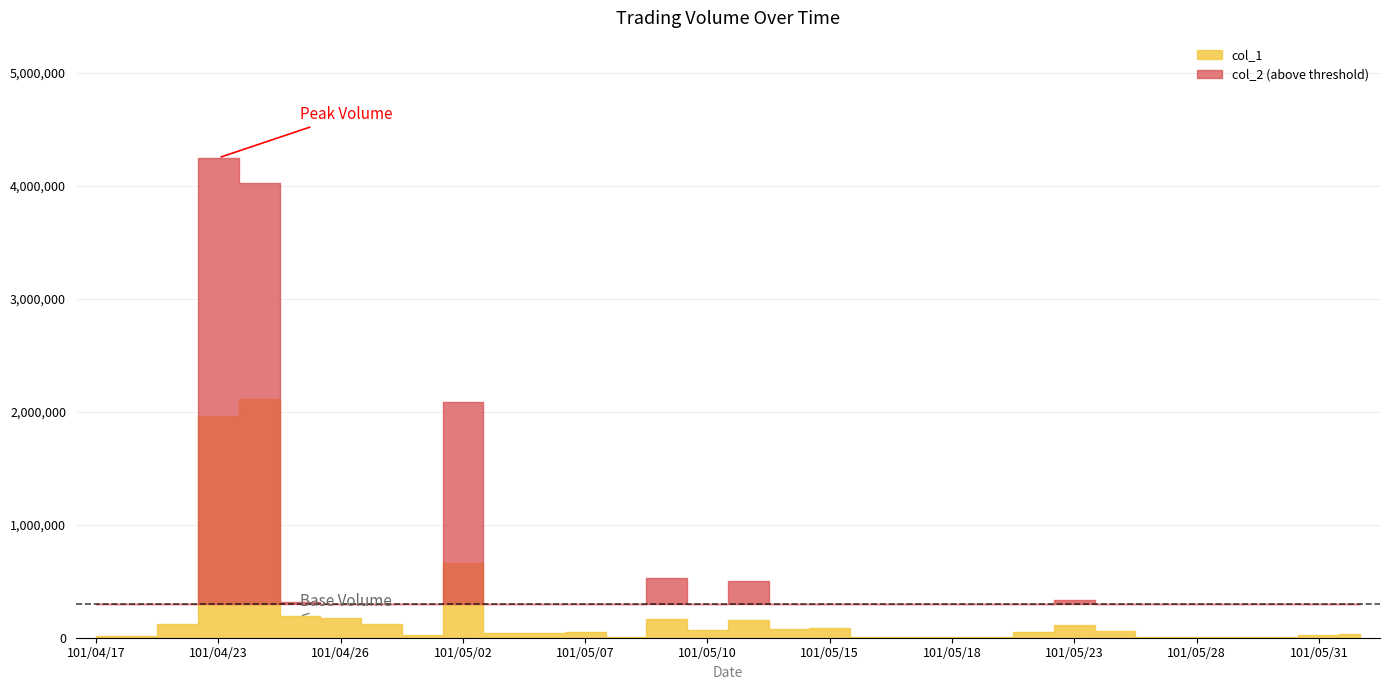

True or false: col_2 and col_1 cross at least once.

False